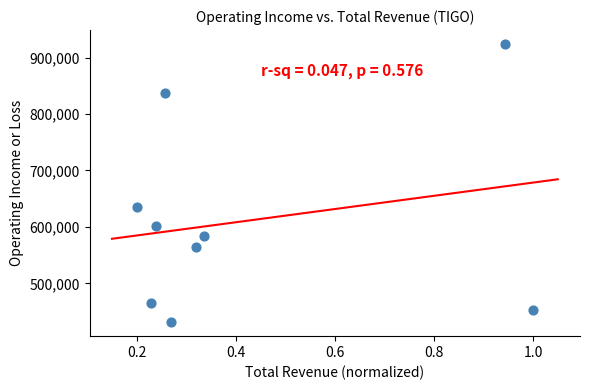

What is the range of Y values (max minus min)?

493000